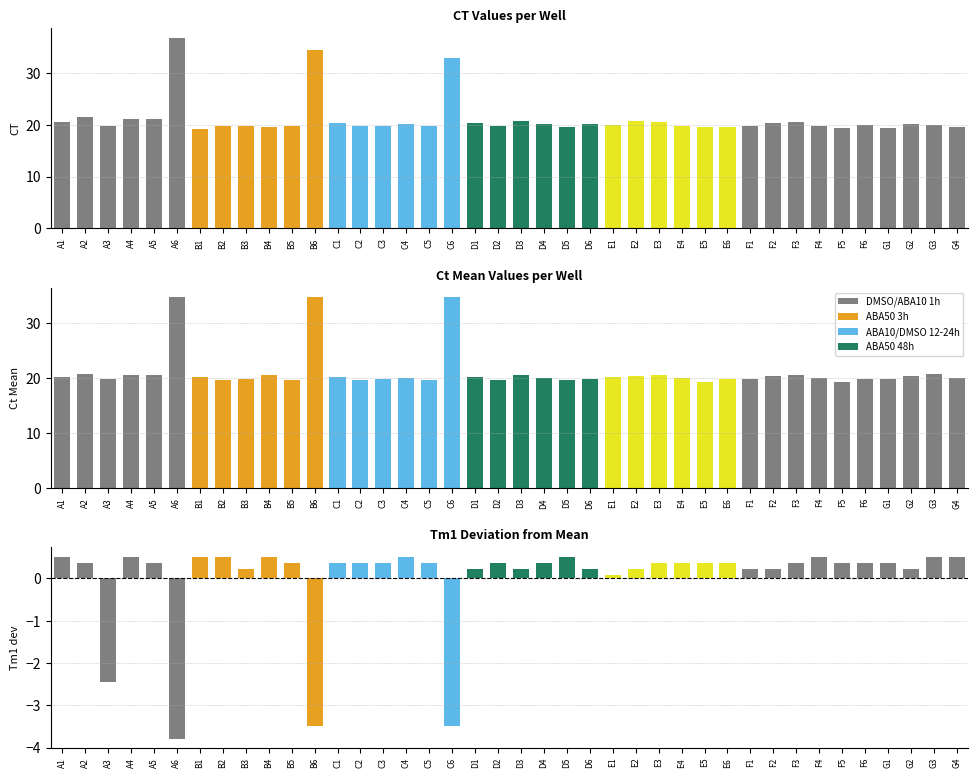

List the labels in order of Ct Mean value, smallest first.

E5, F5, B5, C5, D5, B2, C2, D2, A3, B3, C3, D6, E6, F6, F1, G1, F4, G4, C4, D4, E4, C1, D1, E1, A1, B1, E2, F2, G2, D3, E3, F3, A4, B4, A5, A2, G3, A6, B6, C6